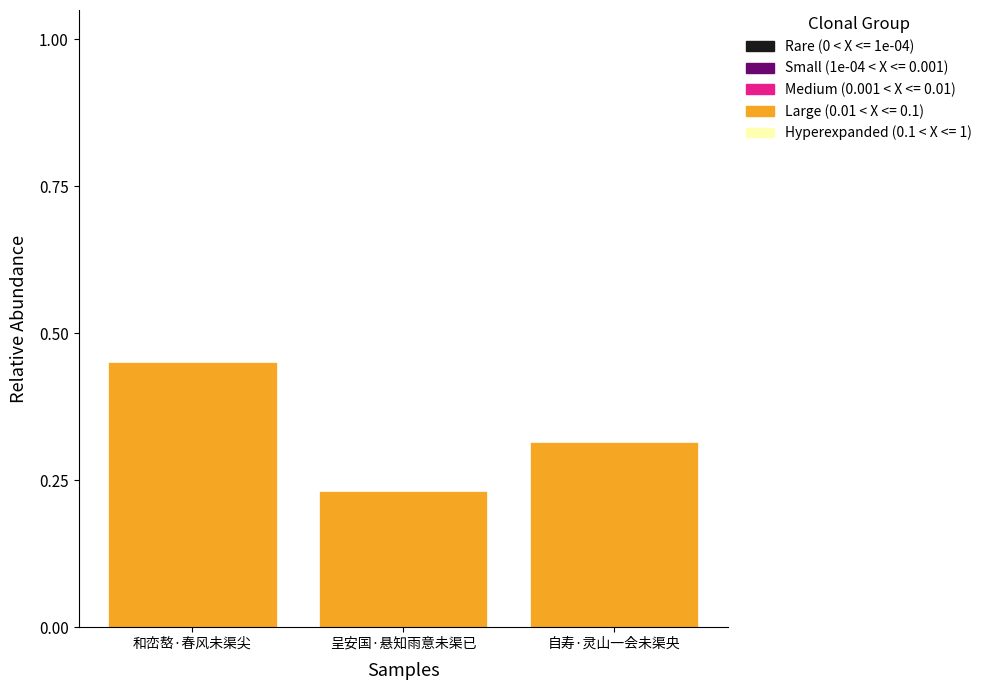

What is the sum of the values at 和峦嶅·春风未渠尖 and 呈安国·悬知雨意未渠已?

0.7